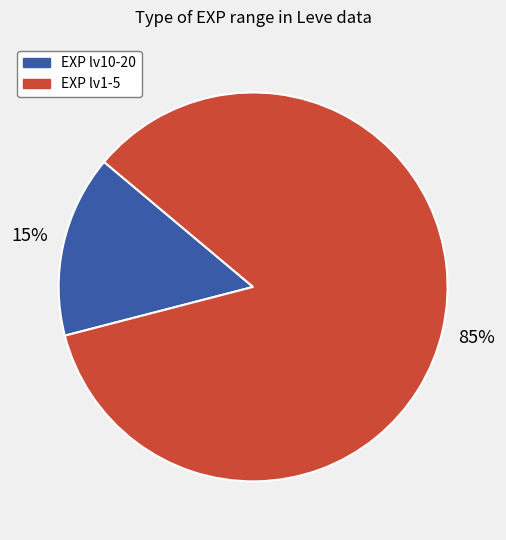

Does any single category account for the majority?

Yes